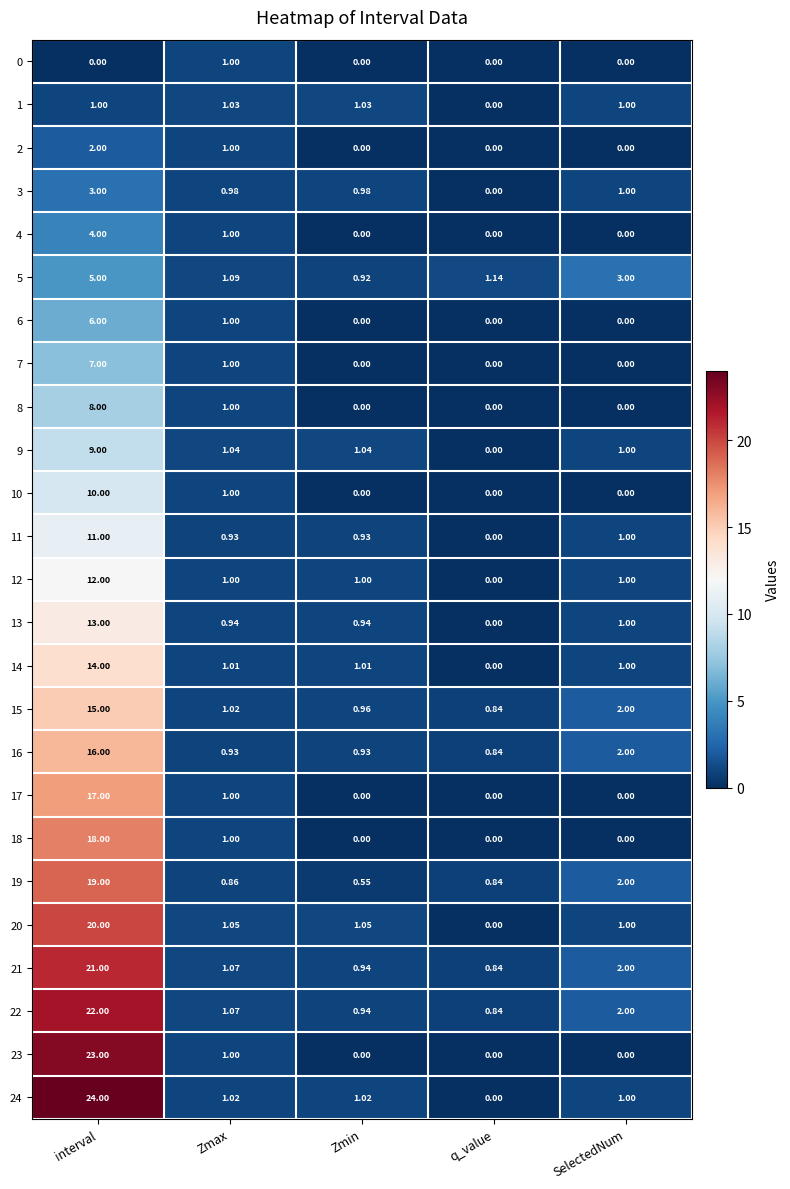

Which category has the highest value in the 5 series?

interval